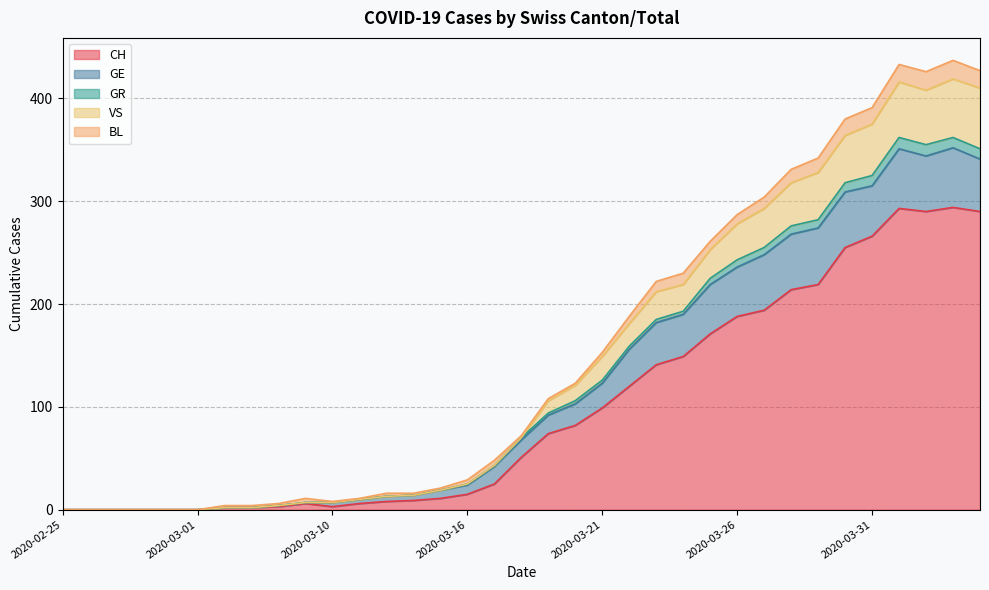

What is the average value of the GR series?

145